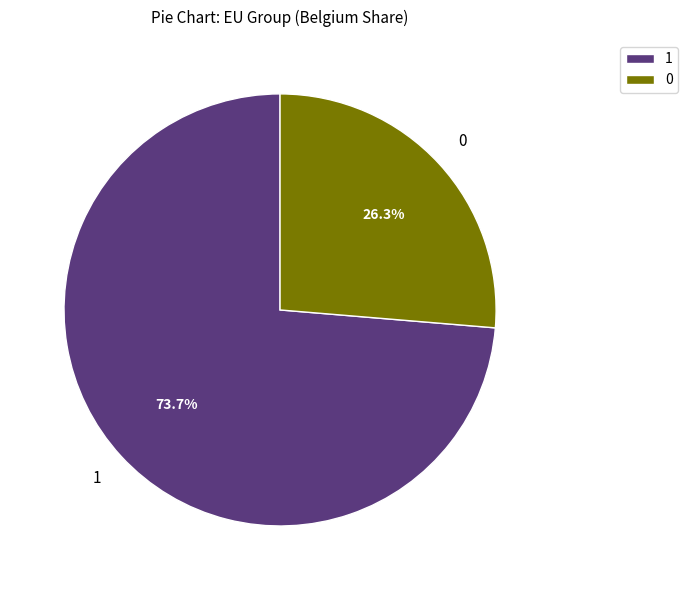

Count the number of slices in the pie.

2